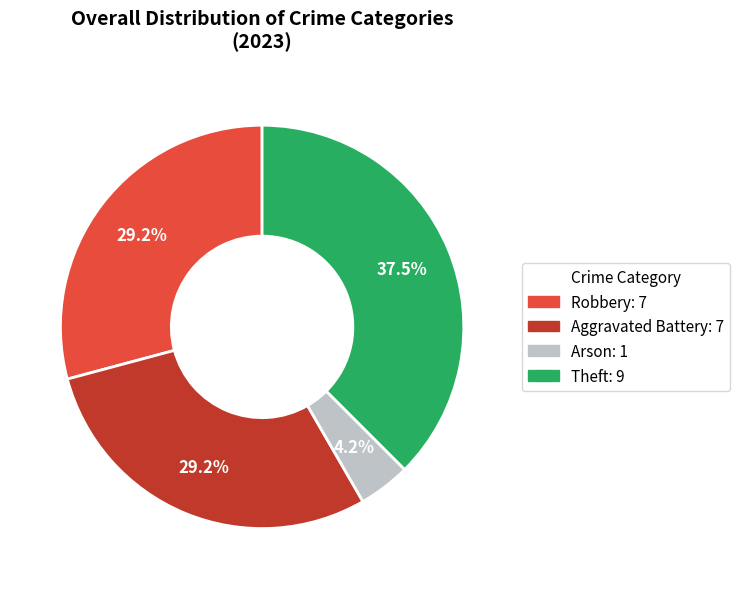

To the nearest percent, what percentage of the pie is Aggravated Battery?

29%